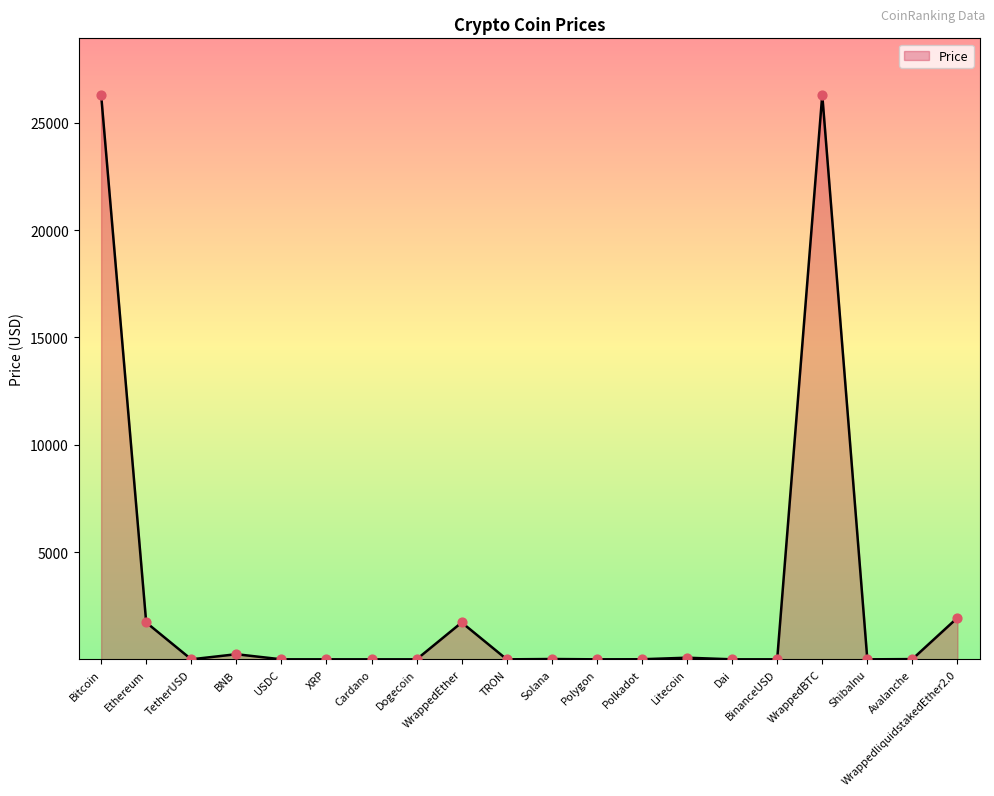

Between Bitcoin and ShibaInu, which is larger?

Bitcoin